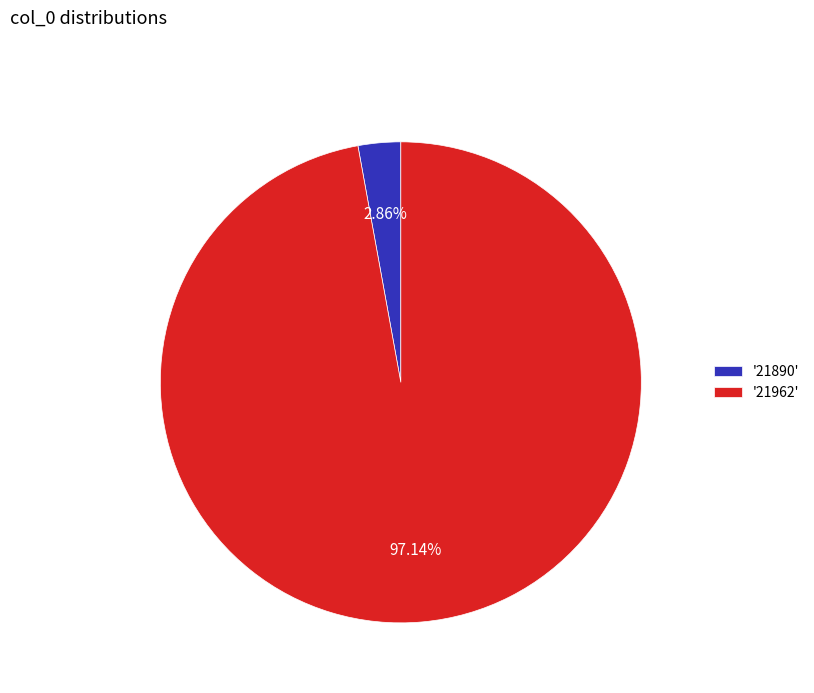

Is the sum of '21890' and '21962' greater than half?

Yes